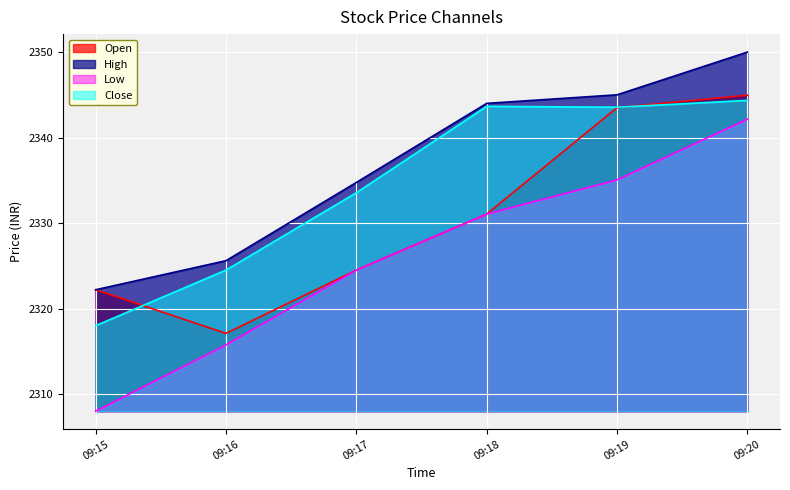

True or false: Low and High intersect in this chart.

False